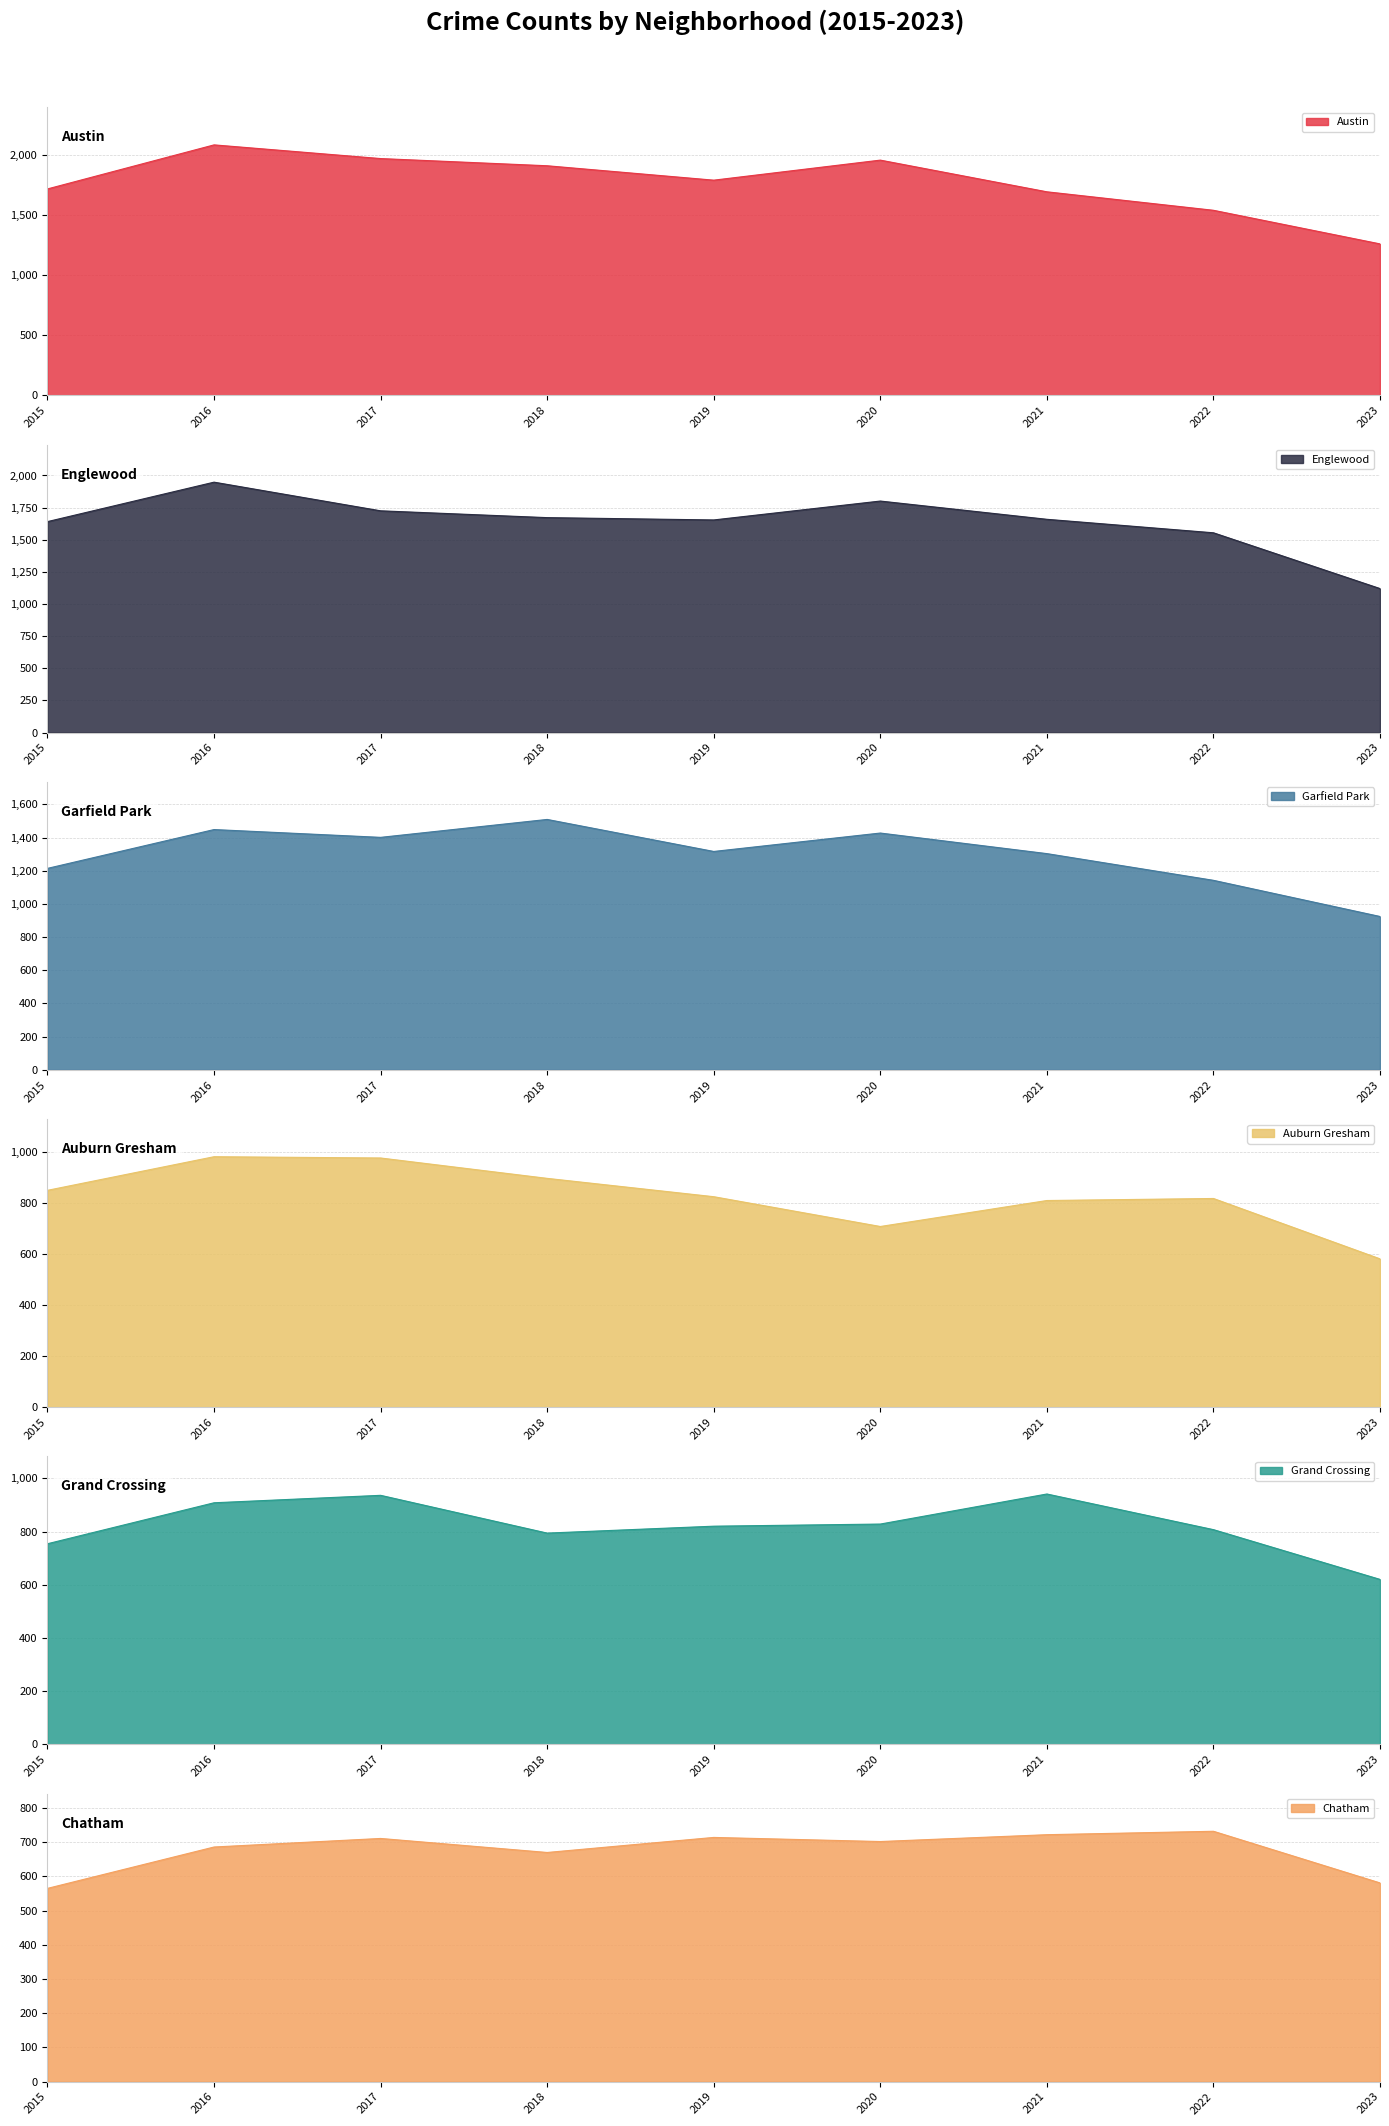

True or false: Auburn Gresham has a value of 826 at 2019.

True